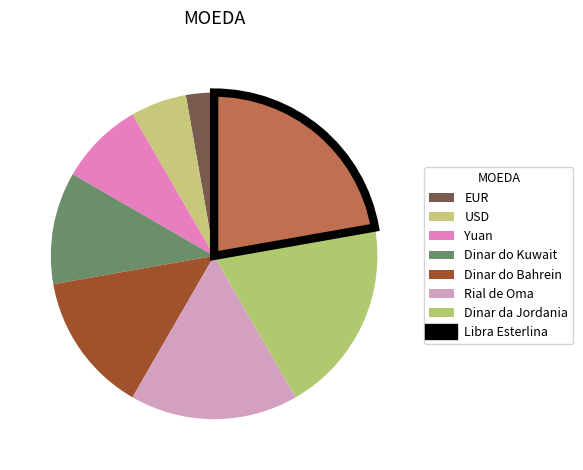

Which has a higher value, Dinar da Jordania or USD?

Dinar da Jordania